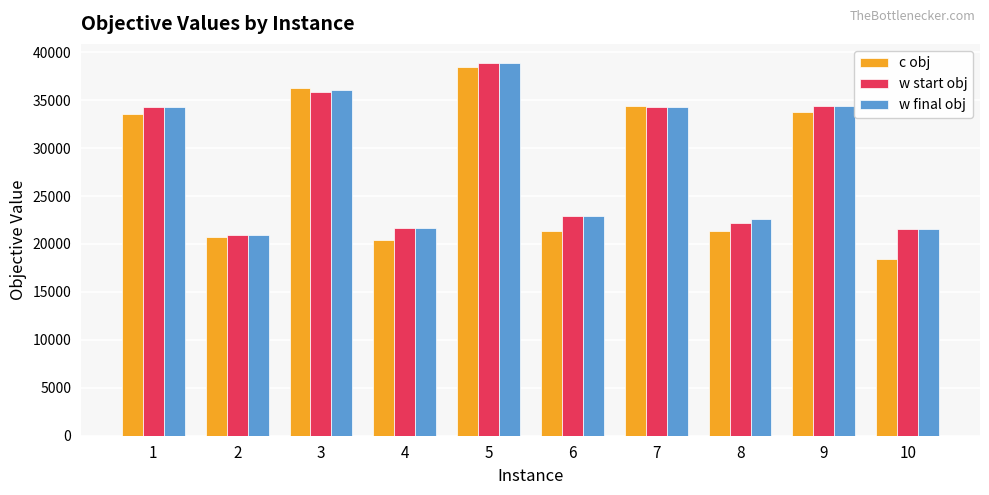

At which category is the sum across all series the highest?

5